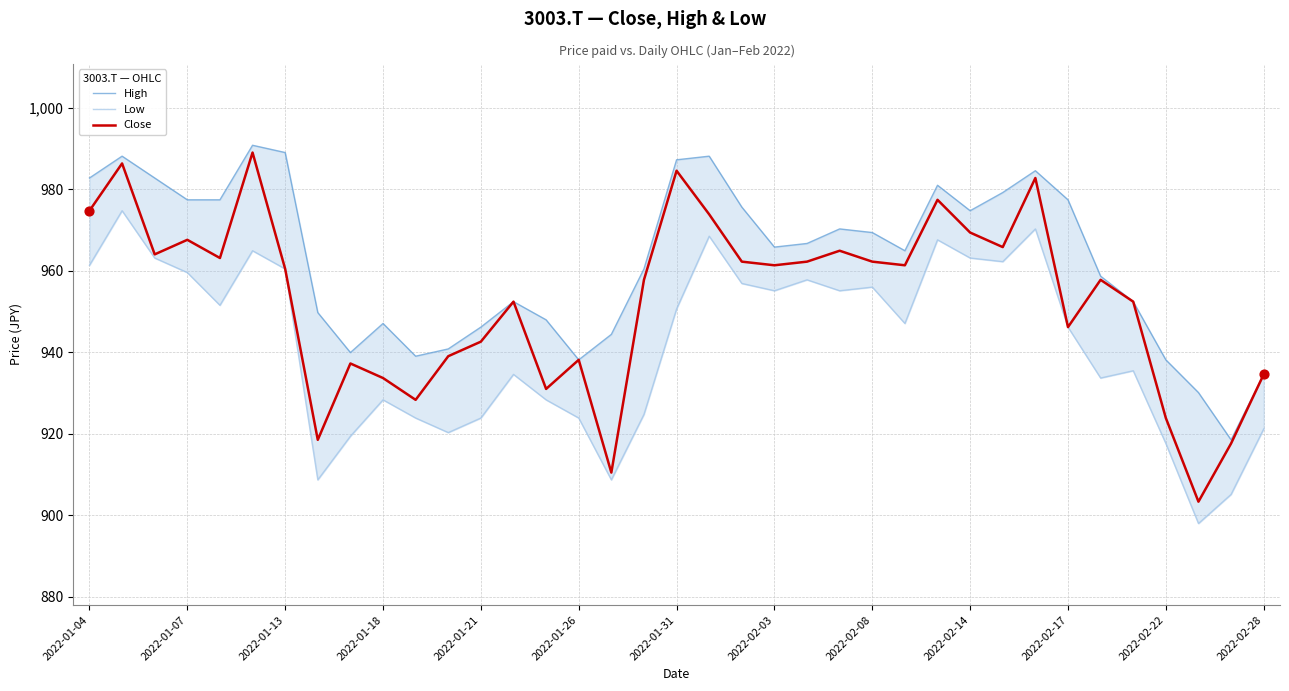

Which series has the largest Y range (max minus min)?

Close